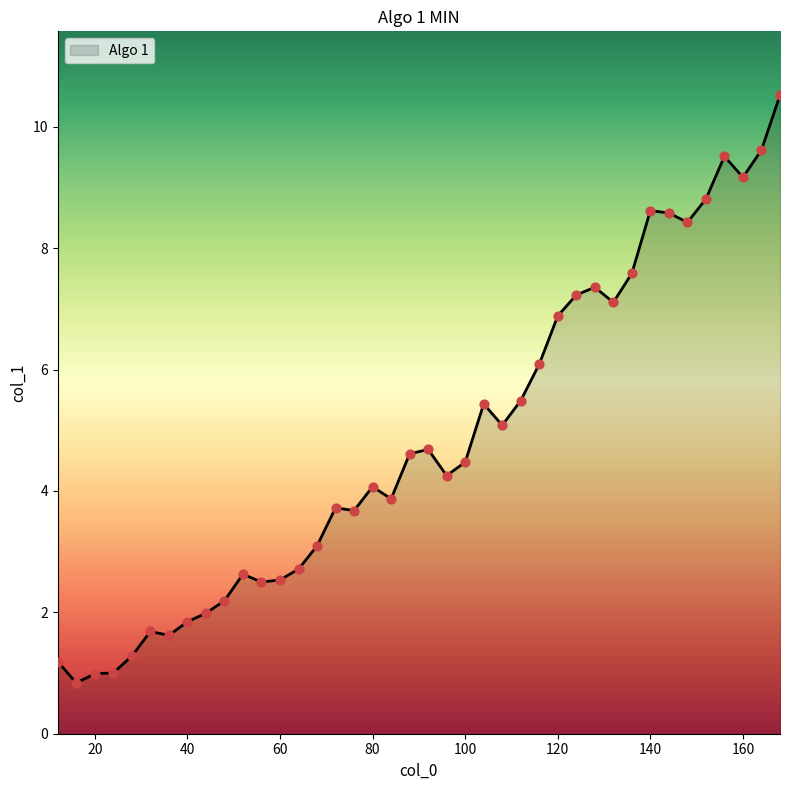

What is the difference between the maximum and minimum values?

9.7